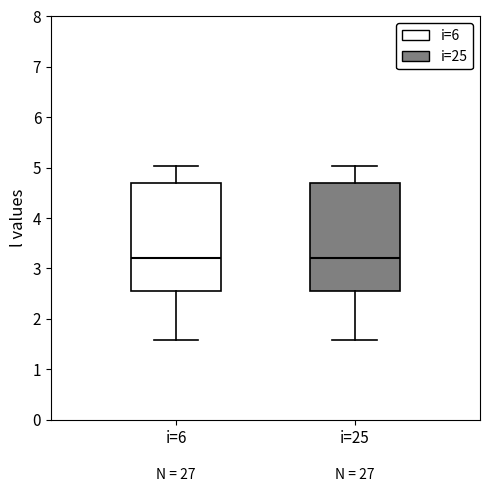

Where is the upper edge of the box for i=6 on the y-axis? The values are not printed on the chart, so give them approximately, as read against the axis.

4.7